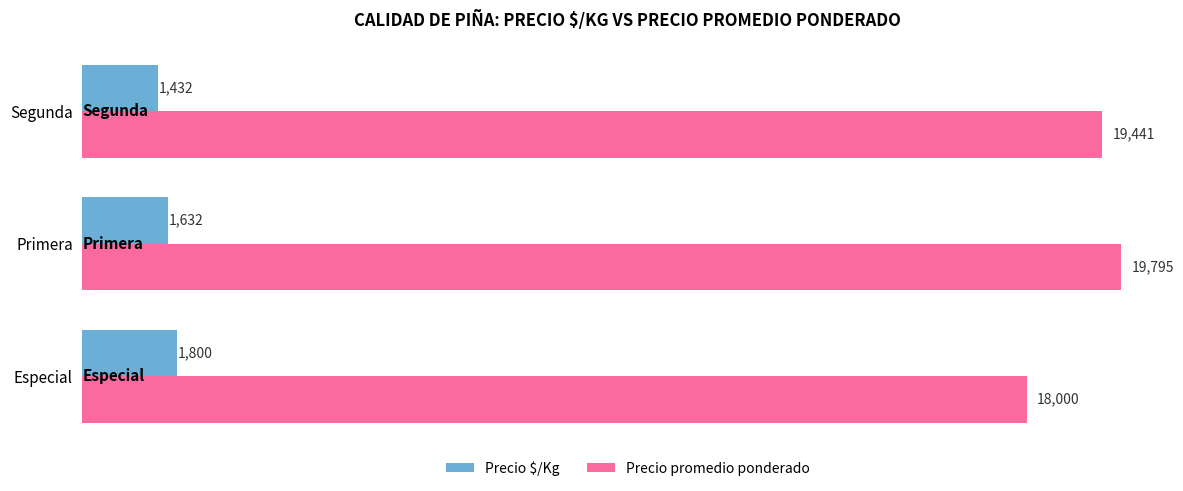

Rank the series by their maximum value, from lowest to highest.

Precio $/Kg, Precio promedio ponderado